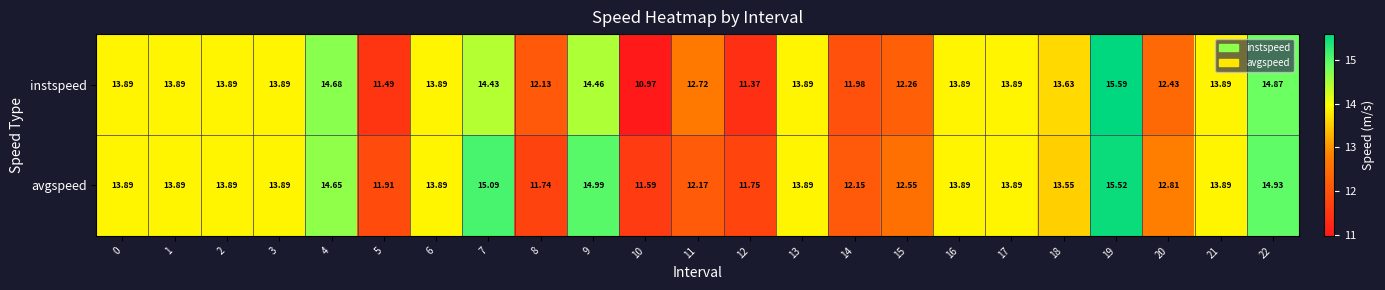

At 4, list the series in order from smallest to largest.

avgspeed, instspeed